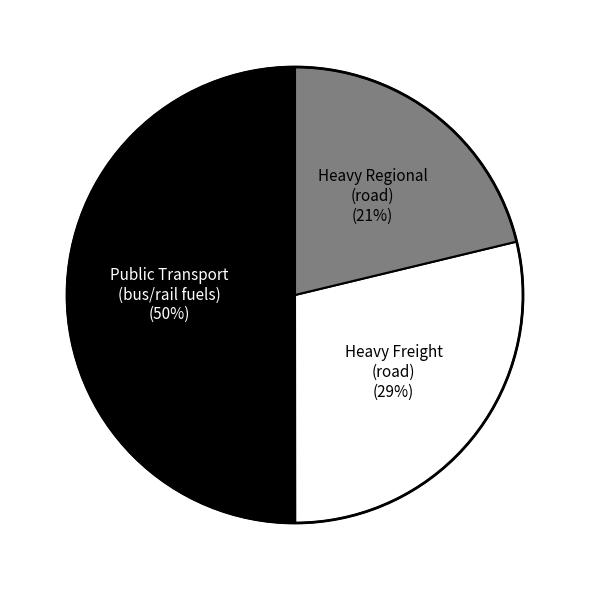

To the nearest percent, what is the average slice percentage?

33%